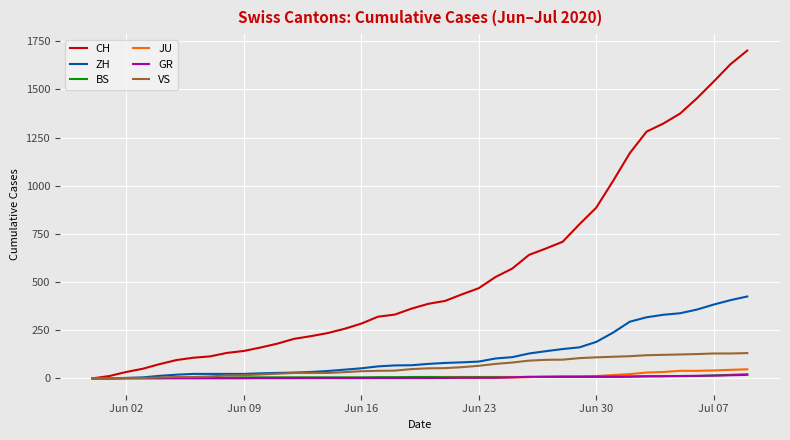

Which series has the largest total across all categories?

CH